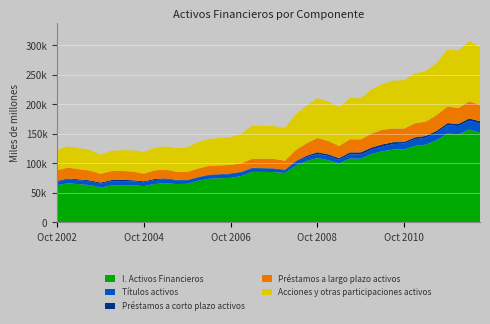

Reading left to right, list all the values displayed in this chart.

I. Activos Financieros: 62974	66082	64574	63041	58929	62182	62884	62767	61307	65014	66287	64802	65151	70370	73680	74607	75261	78390	85461	85341	85092	83529	96056	103608	108804	105104	99725	107974	107640	115785	120302	123145	123609	129469	131637	138841	150295	148966	157060	151871
Títulos activos: 5858	6782	6613	6316	6389	7308	6994	6508	6478	6580	6704	6058	5735	5569	6099	6161	6291	6534	6228	5859	5341	4396	5760	6722	6955	7210	6208	7213	6826	7324	7923	9266	9816	11136	11530	12774	14142	14069	14752	15456
Préstamos a corto plazo activos: 1202	1343	1561	1759	2061	2079	2146	1909	1677	1896	1415	906	835	609	830	726	1219	577	691	631	909	1090	1678	2352	2908	2811	2707	3208	3965	3532	3707	3324	2615	3167	3134	3327	3504	3536	4031	3931
Préstamos a largo plazo activos: 18253	18507	17167	16591	14775	15142	15018	14676	13040	14435	14848	13899	13704	14560	15160	14821	14262	14579	15098	15676	16013	15311	18629	21022	24084	22658	20511	22258	21981	23459	24903	23038	22715	23812	24125	26800	28026	26867	28702	27779
Acciones y otras participaciones activos: 34171	35777	35666	35050	32549	34112	35029	35925	36624	38091	39315	40011	41302	44570	45460	46471	47045	50140	56311	55767	55535	55681	60499	63761	67245	66815	65730	69795	69648	74800	76939	80893	81789	84287	85674	87851	96932	97317	102213	97976